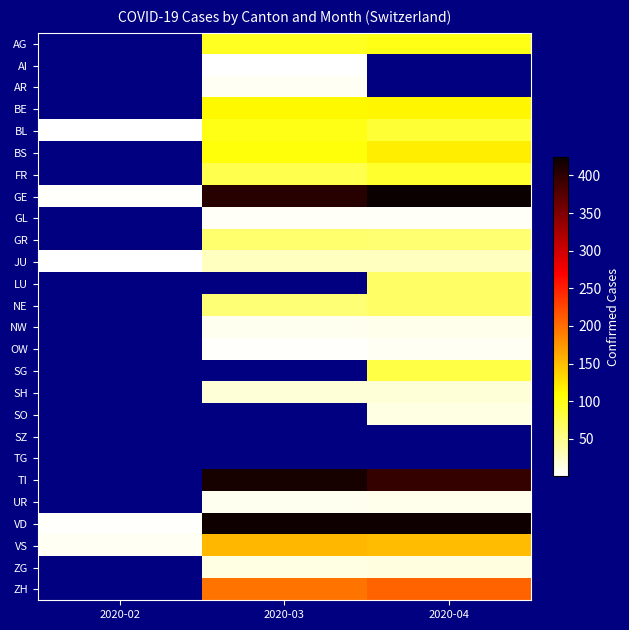

List the series in order of their peak value, highest first.

GE, VD, TI, ZH, VS, BS, BE, AG, BL, FR, SG, LU, NE, GR, JU, SH, ZG, SO, NW, UR, AR, OW, GL, AI, SZ, TG